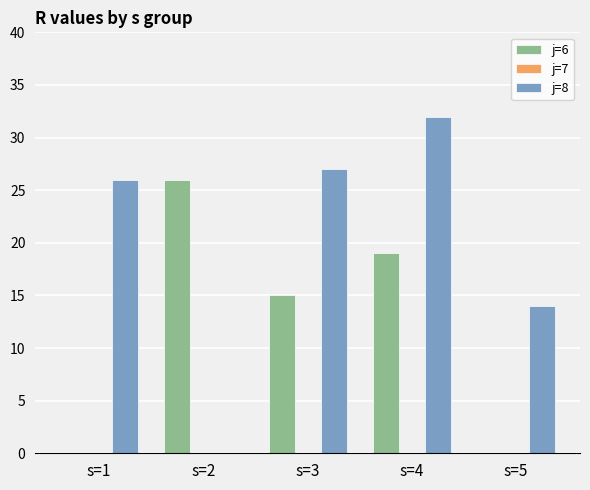

Which series has the widest spread of values?

j=8